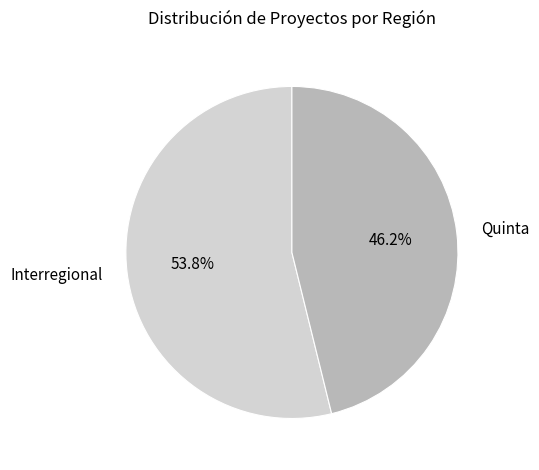

How many segments does this pie chart have?

2